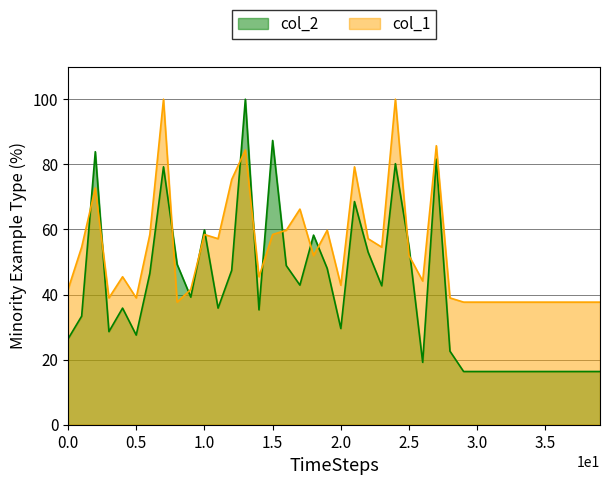

Between 4 and 38, which series saw the biggest shift?

col_2